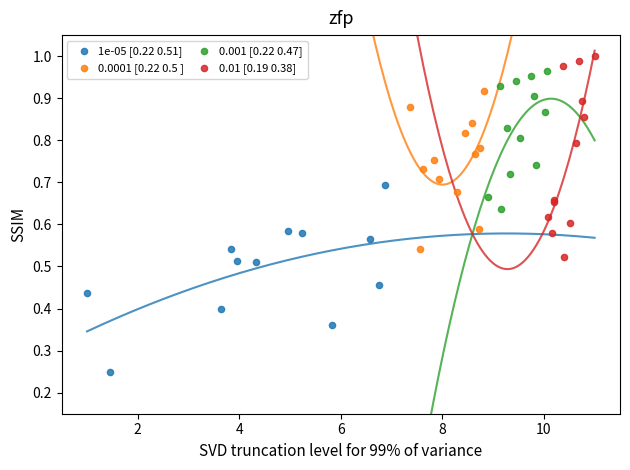

What are all the series names shown in the legend?

1e-05 [0.22 0.51], 0.0001 [0.22 0.5 ], 0.001 [0.22 0.47], 0.01 [0.19 0.38]